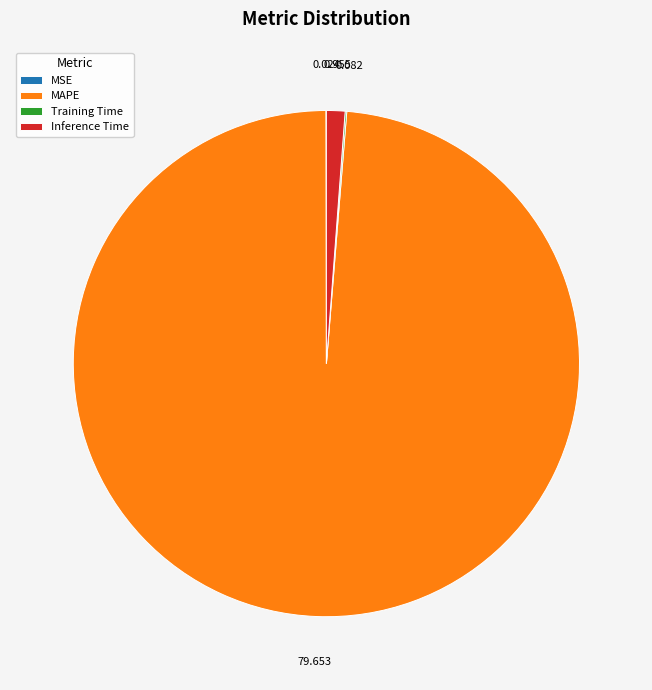

What is the largest slice in the pie chart?

MAPE